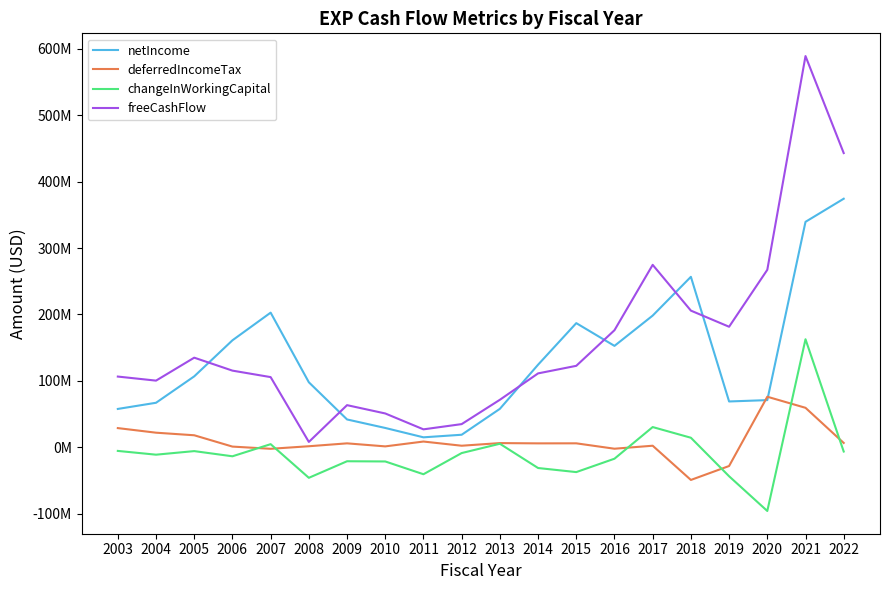

Where is changeInWorkingCapital nearest to the value 33235500?

2017